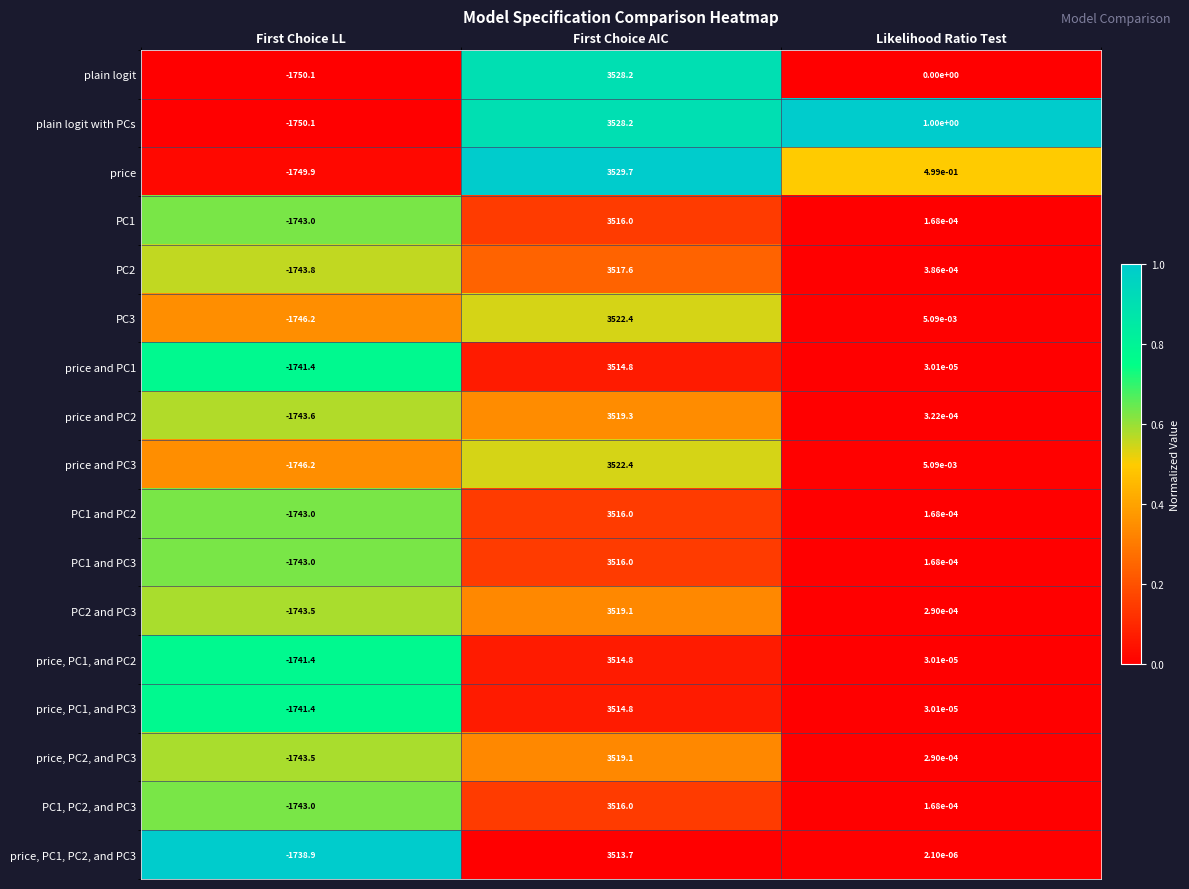

What is the spread (max minus min) of values at Likelihood Ratio Test?

1.0